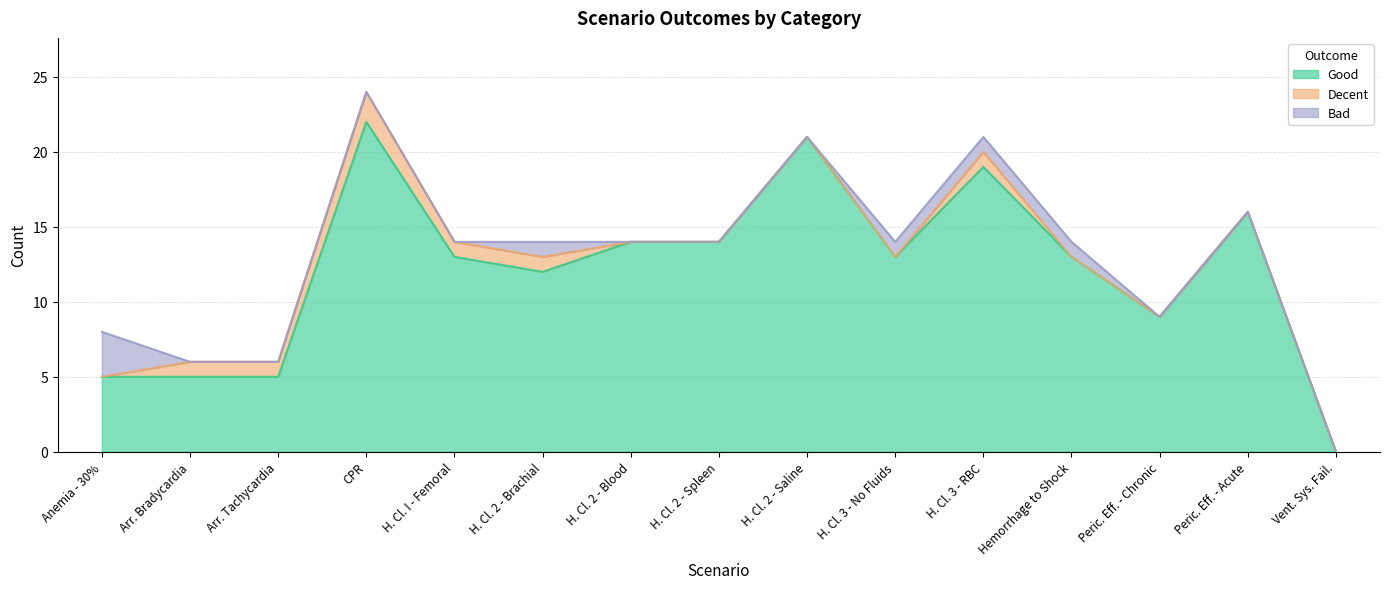

True or false: Good and Bad intersect in this chart.

False